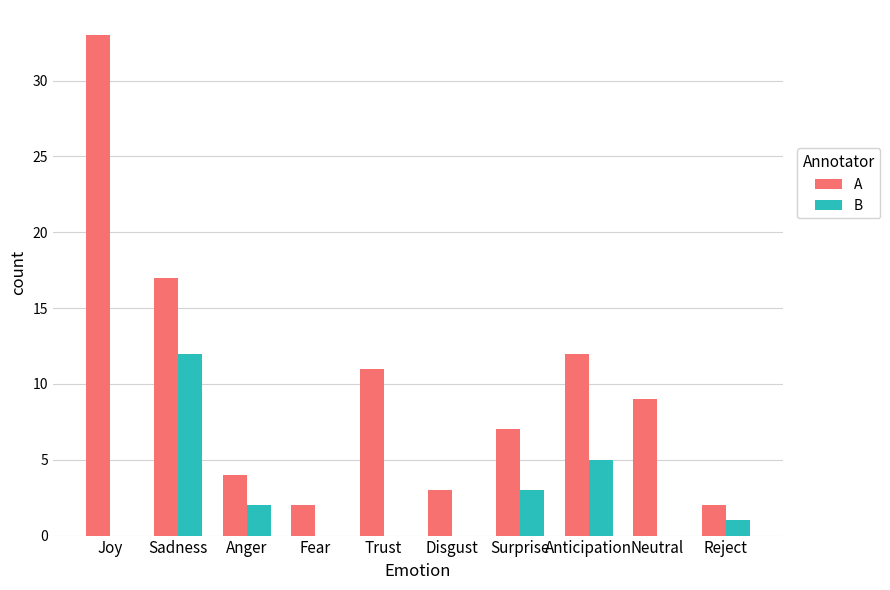

Reading left to right, transcribe all the data shown in this chart.

A: 33	17	4	2	11	3	7	12	9	2
B: 0	12	2	0	0	0	3	5	0	1